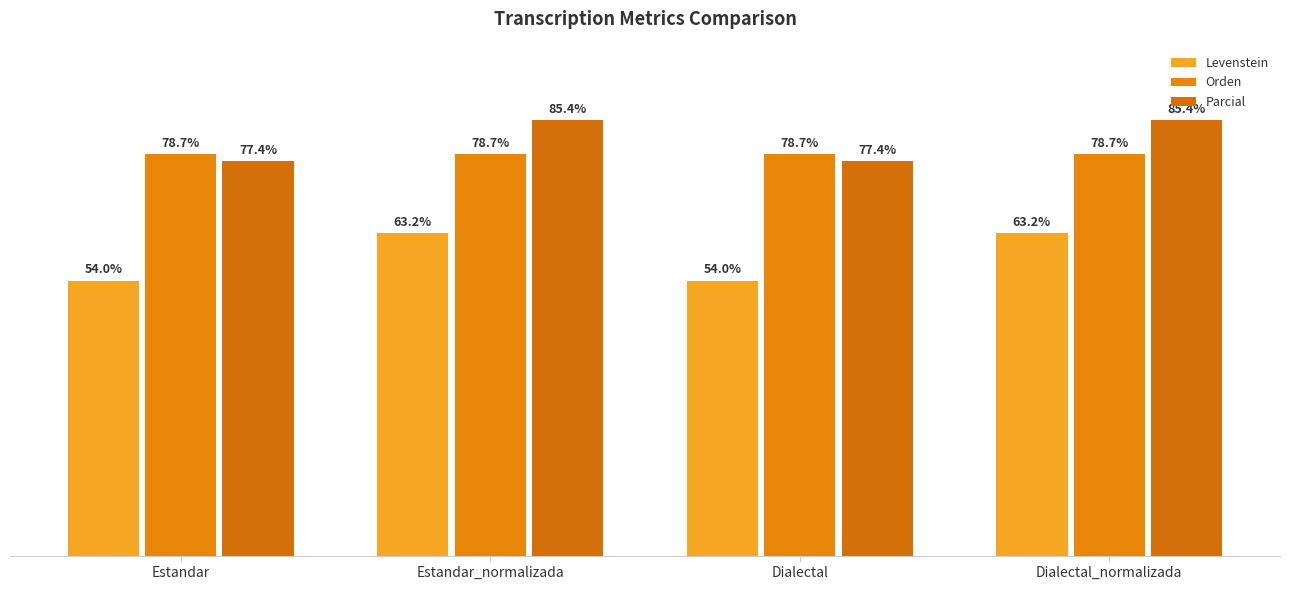

What is the minimum value shown in the chart?

54.0